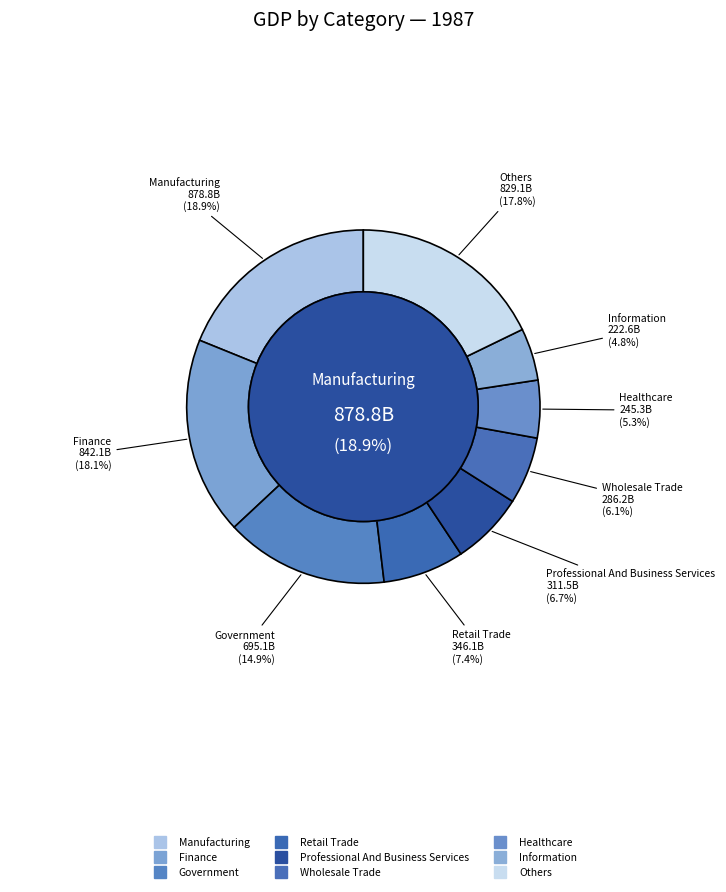

Is Construction the majority of the pie?

No